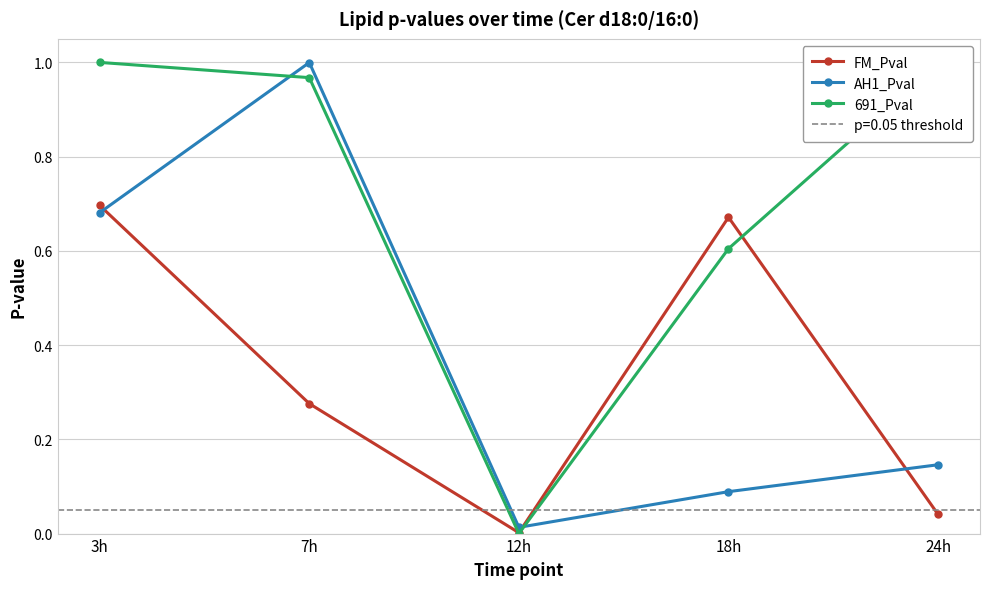

How many series are shown in this chart?

3